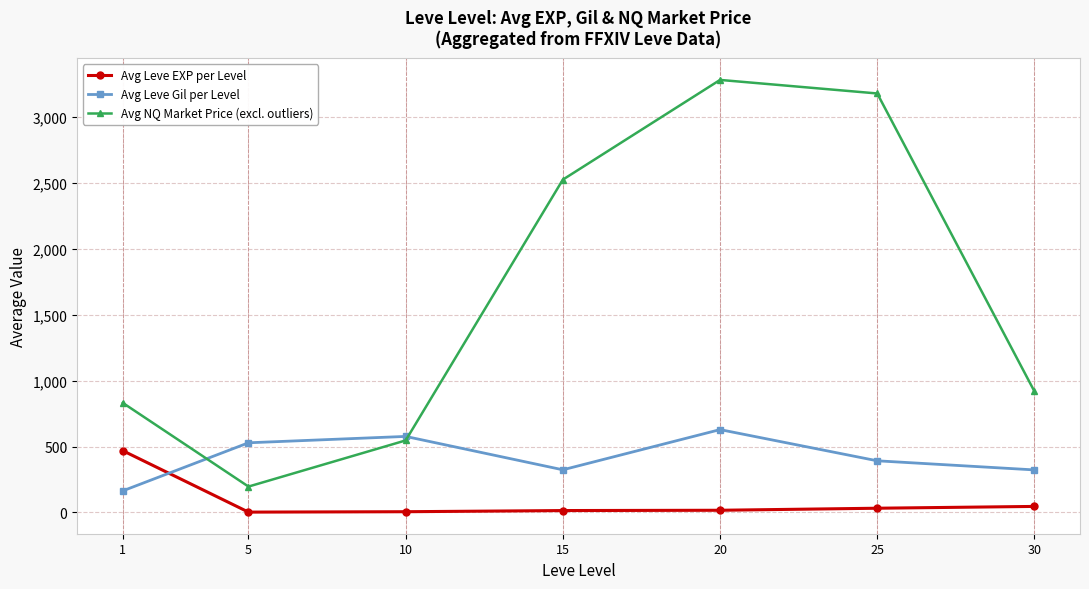

The value of Avg Leve EXP per Level at 1 is 778.7. True or false?

False